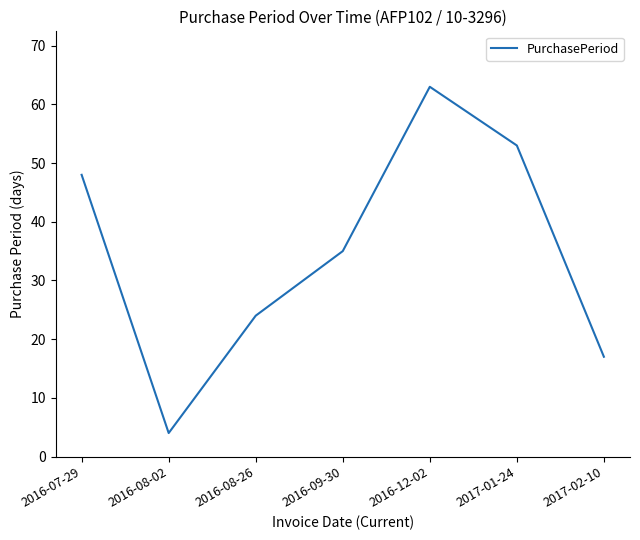

What is the minimum value shown in the chart?

4